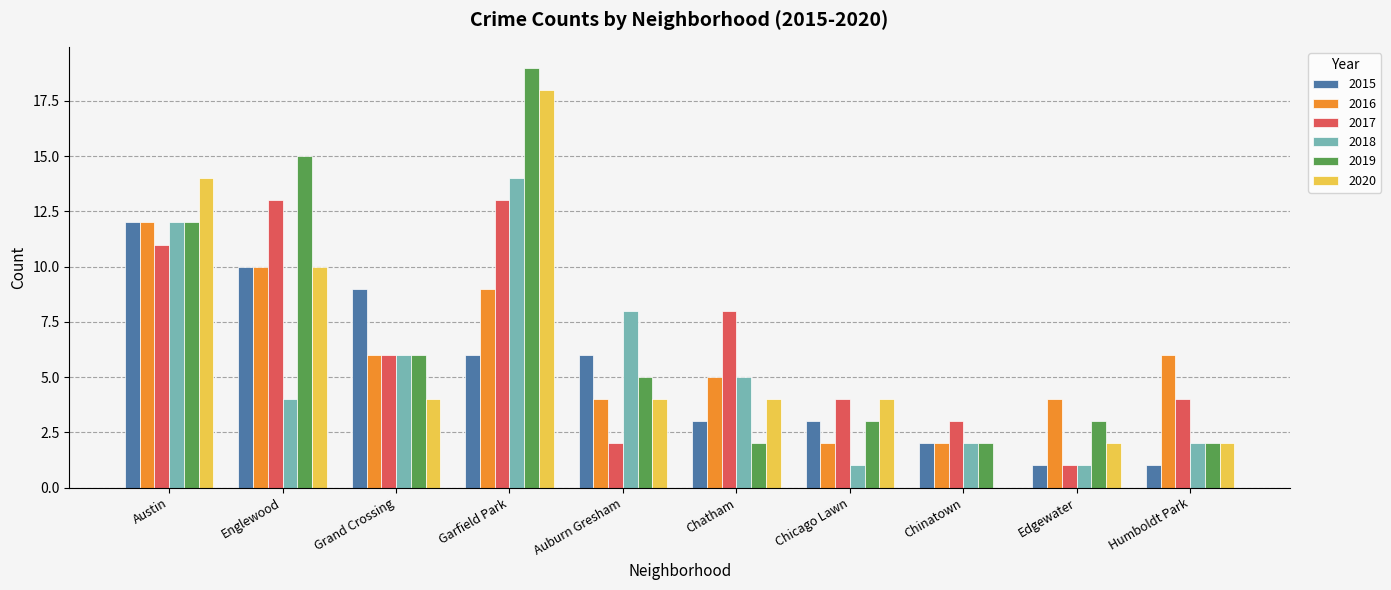

Which series changed the most between Chicago Lawn and Humboldt Park?

2016